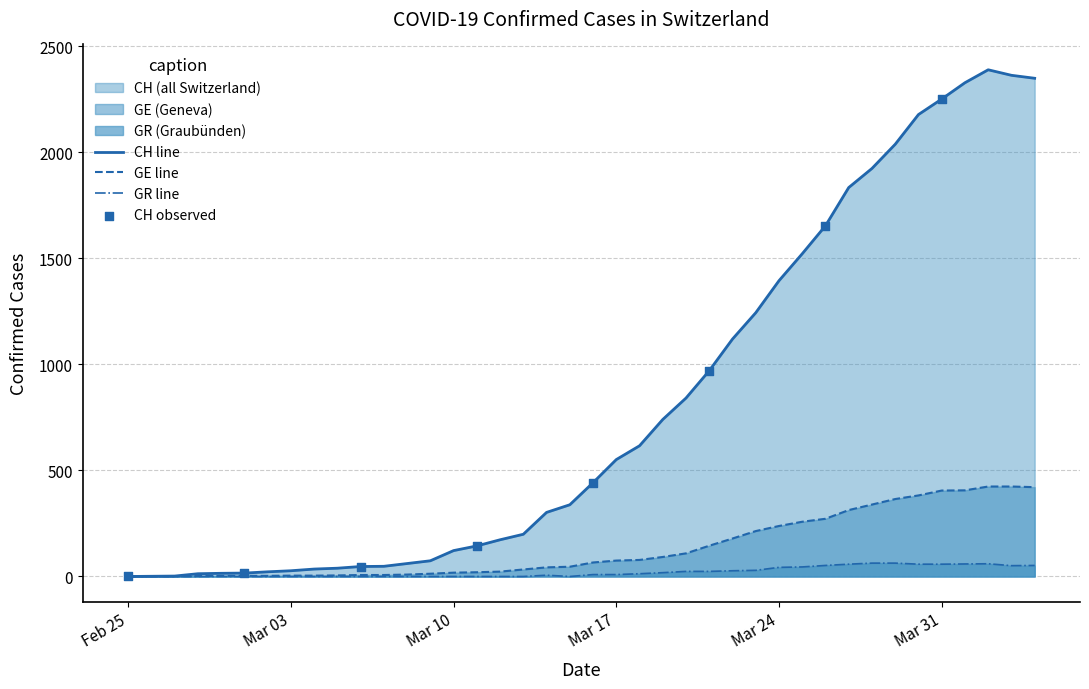

Is the value of GR at 2020-03-14 greater than the value of GE at 2020-03-07?

No